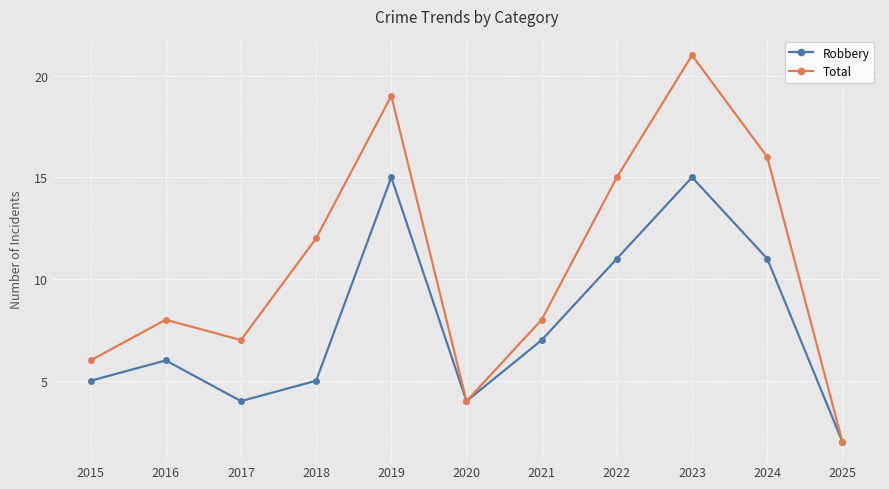

At 2016, list the series in order from smallest to largest.

Robbery, Total